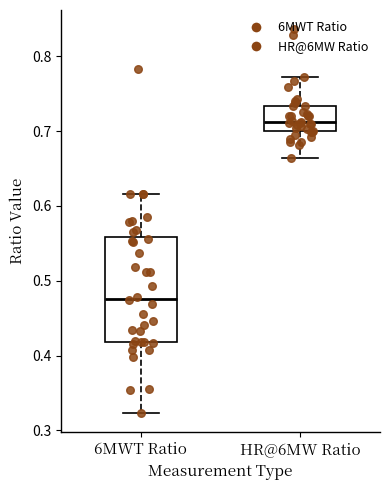

Where does the upper whisker of the box for HR@6MW Ratio end on the y-axis? The values are not printed on the chart, so give them approximately, as read against the axis.

0.77